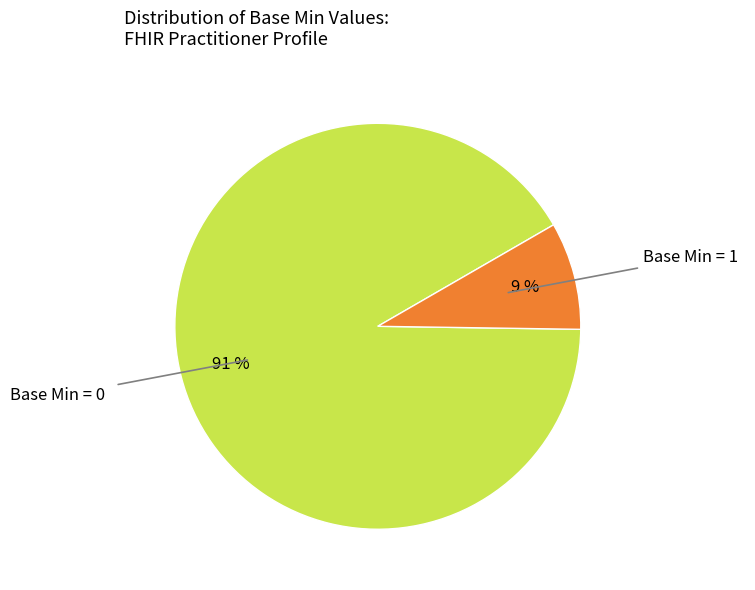

Is there a majority slice in this chart?

Yes